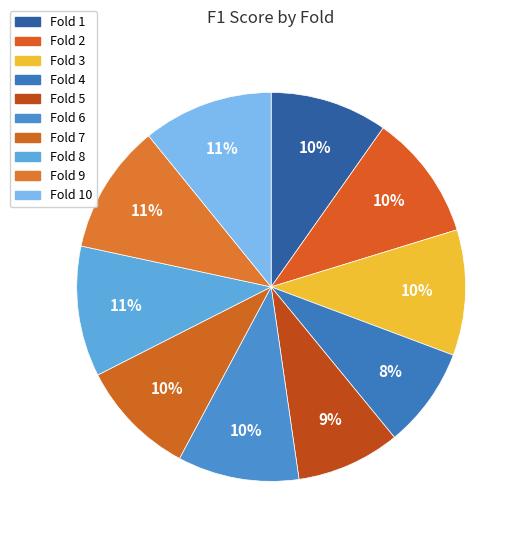

What is the change in value from Fold 1 to Fold 2?

+0.1